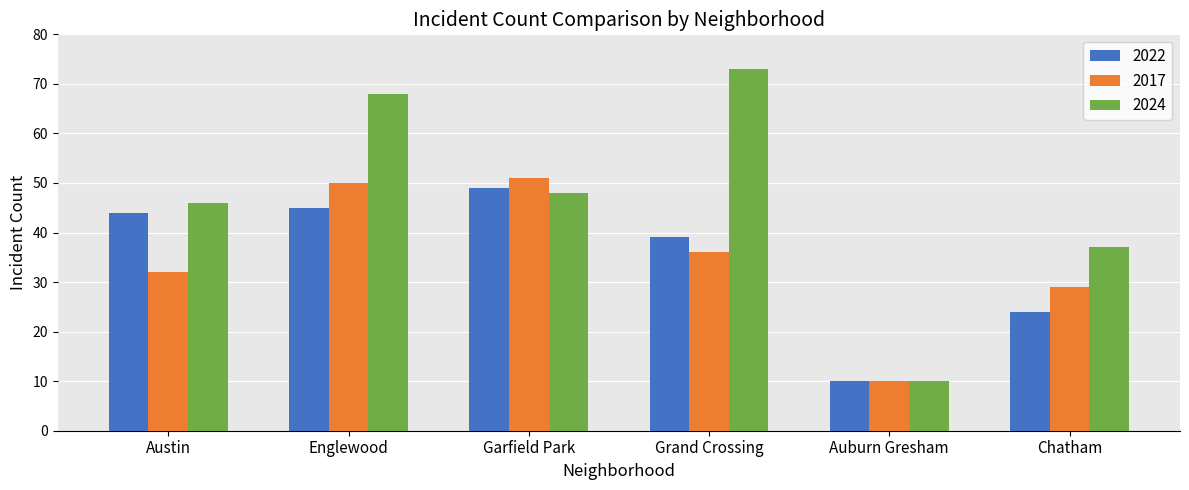

Does the chart contain stacked bars?

No